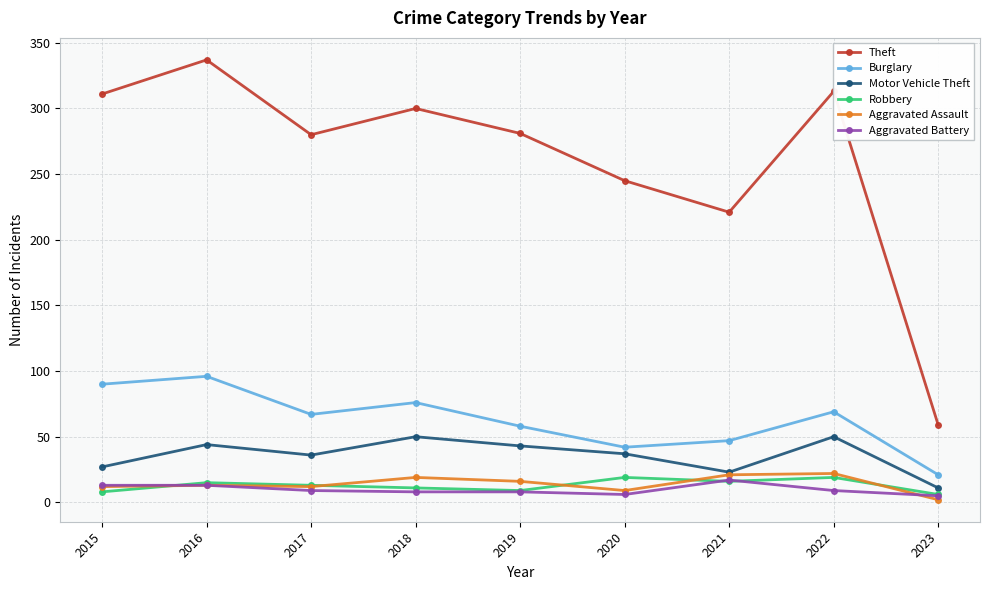

What is the total value across all series at 2019?

415